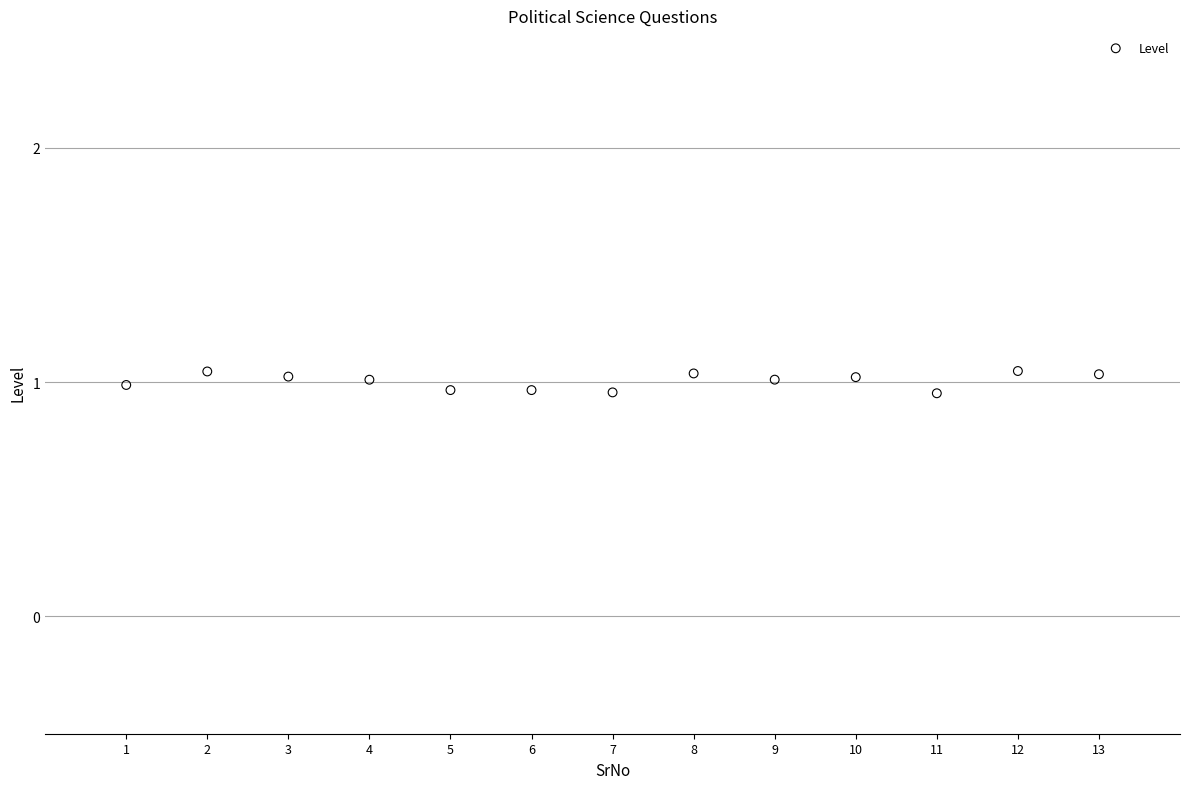

What is the range of X values (max minus min)?

12.0